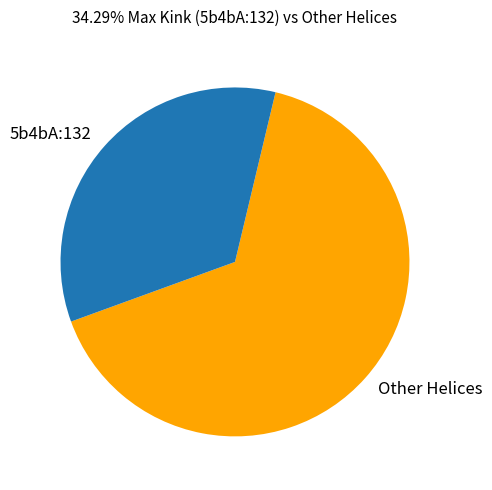

How many segments does this pie chart have?

2